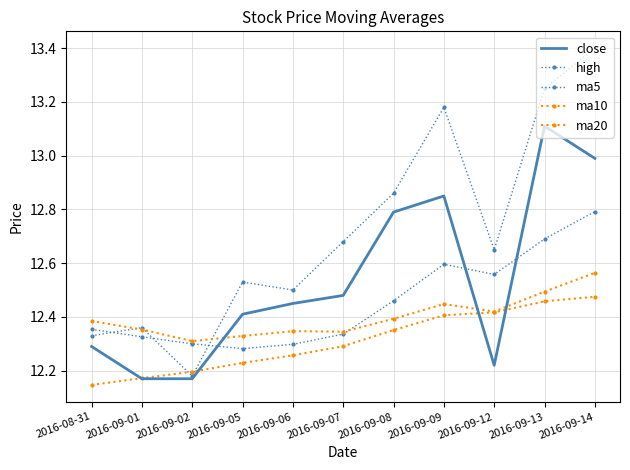

Reading left to right, what are all the values shown in this chart?

close: 12.3	12.2	12.2	12.4	12.4	12.5	12.8	12.8	12.2	13.1	13.0
high: 12.3	12.4	12.2	12.5	12.5	12.7	12.9	13.2	12.7	13.2	13.4
ma5: 12.4	12.3	12.3	12.3	12.3	12.3	12.5	12.6	12.6	12.7	12.8
ma10: 12.4	12.4	12.3	12.3	12.3	12.3	12.4	12.4	12.4	12.5	12.6
ma20: 12.1	12.2	12.2	12.2	12.3	12.3	12.4	12.4	12.4	12.5	12.5